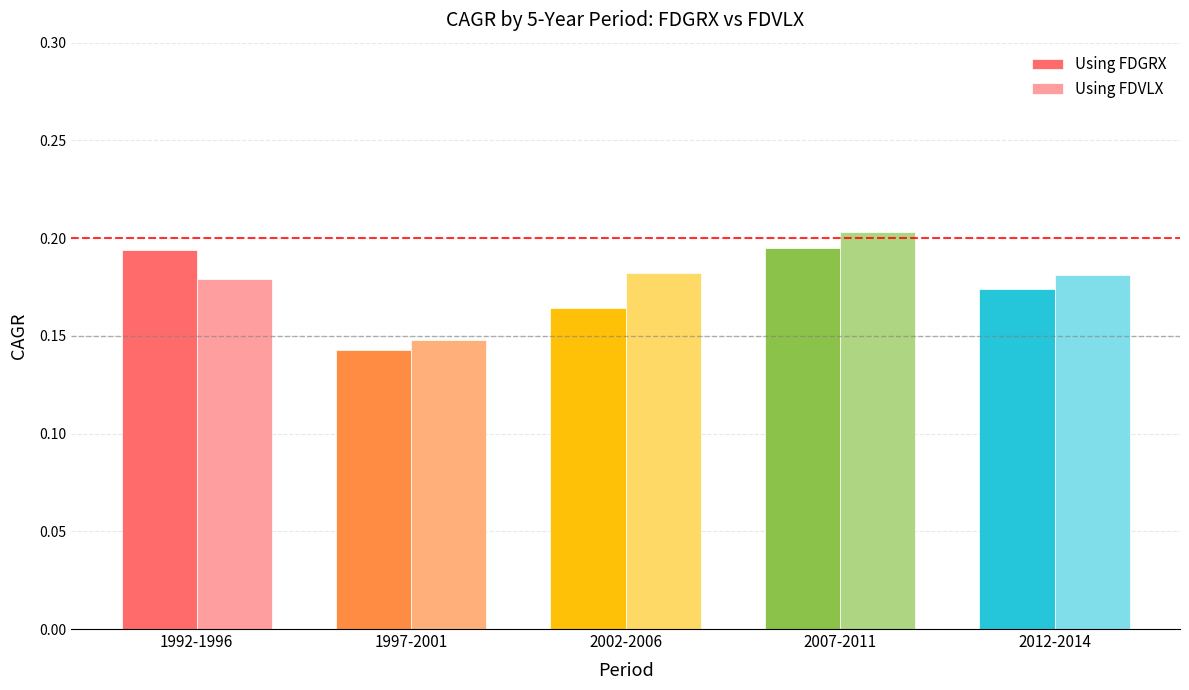

How many bars are there in total?

10